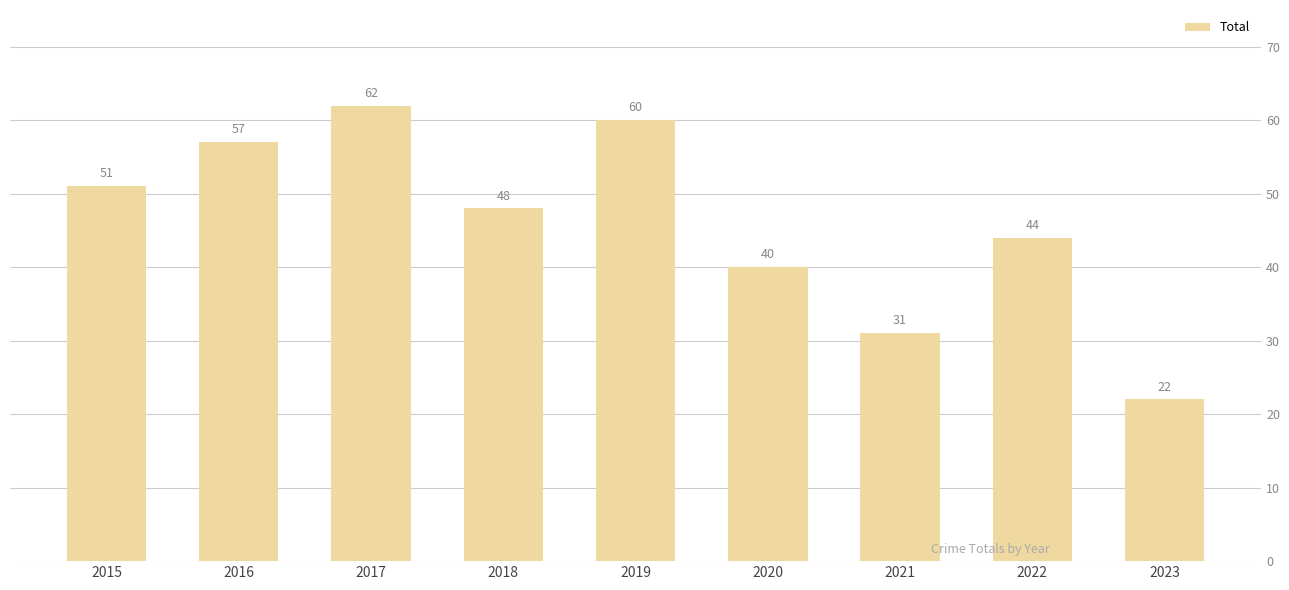

Reading right to left, list all the values displayed in this chart.

22	44	31	40	60	48	62	57	51